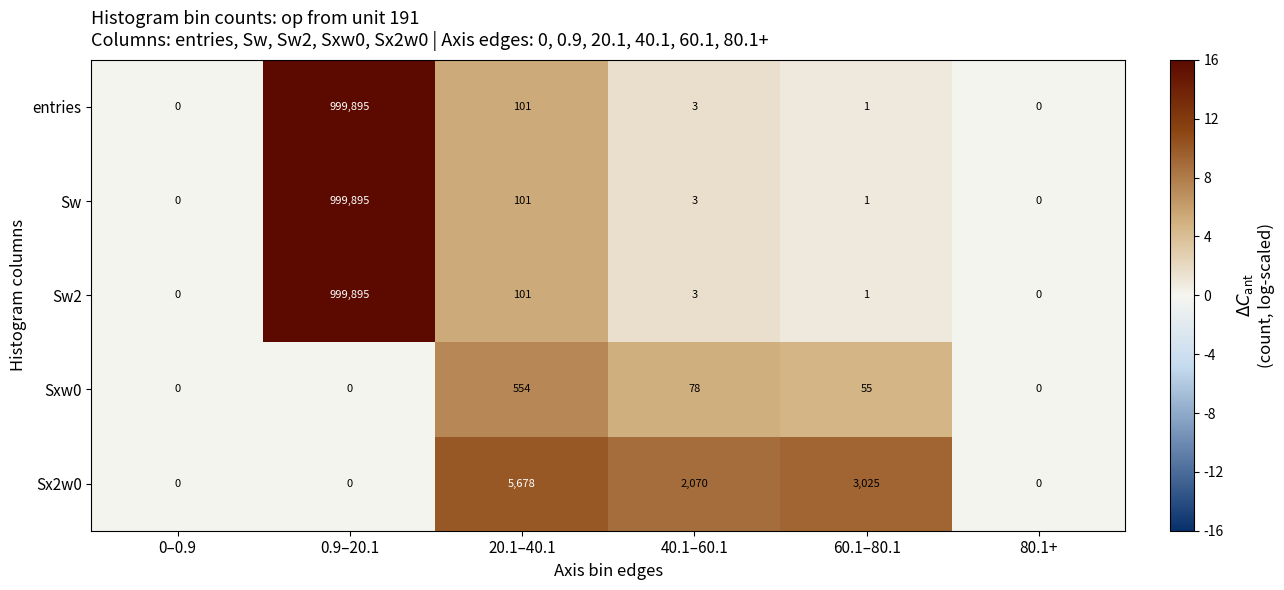

What is the difference between the maximum and minimum values in the Sxw0 series?

554